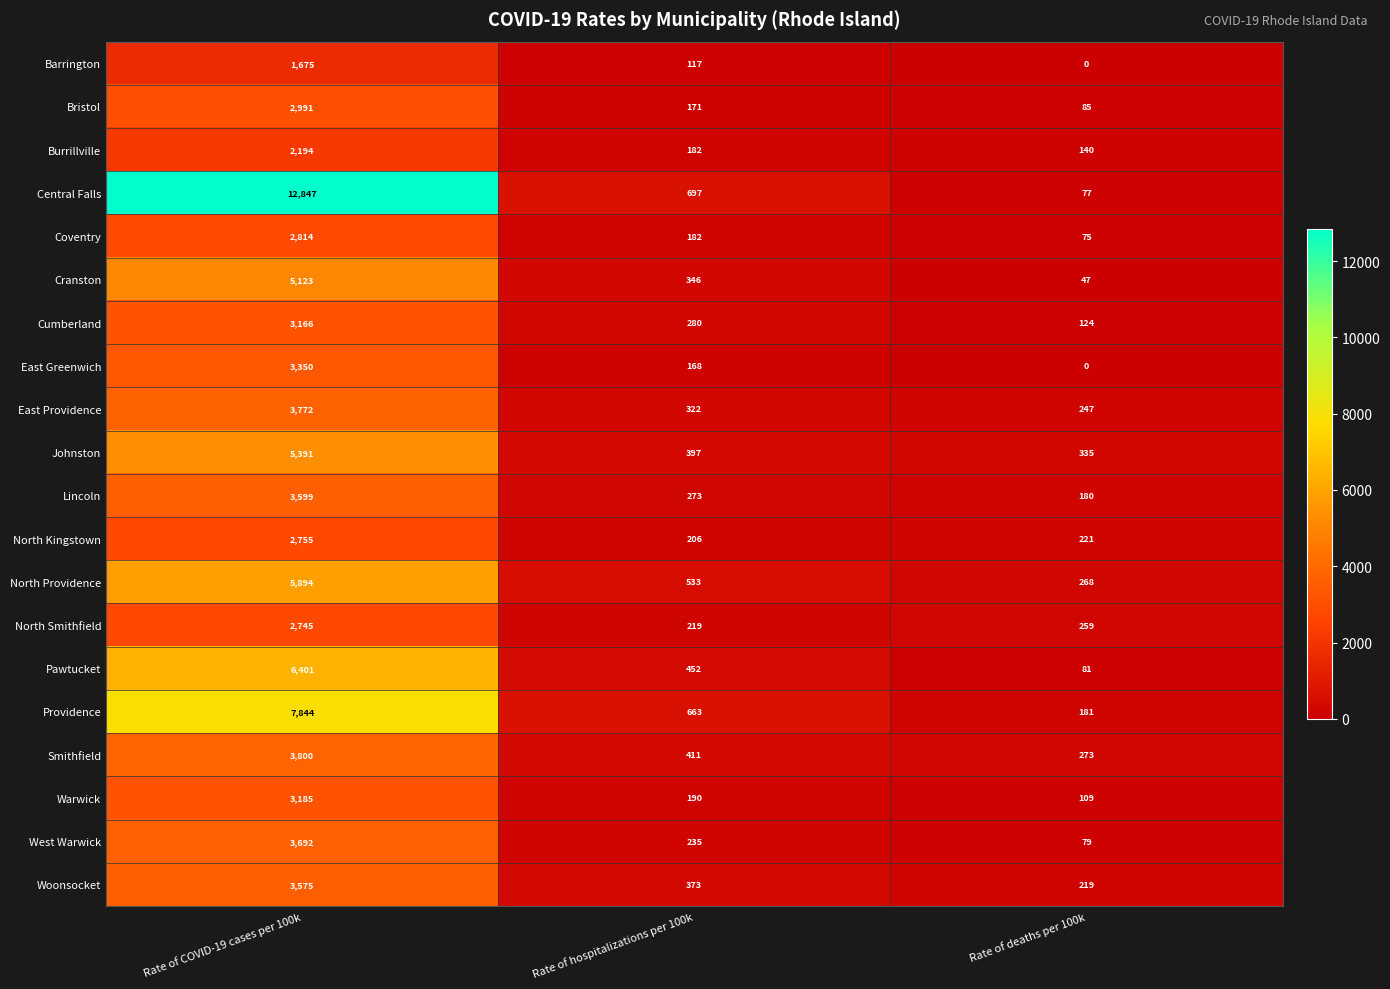

At how many categories does at least one series exceed 5804?

1